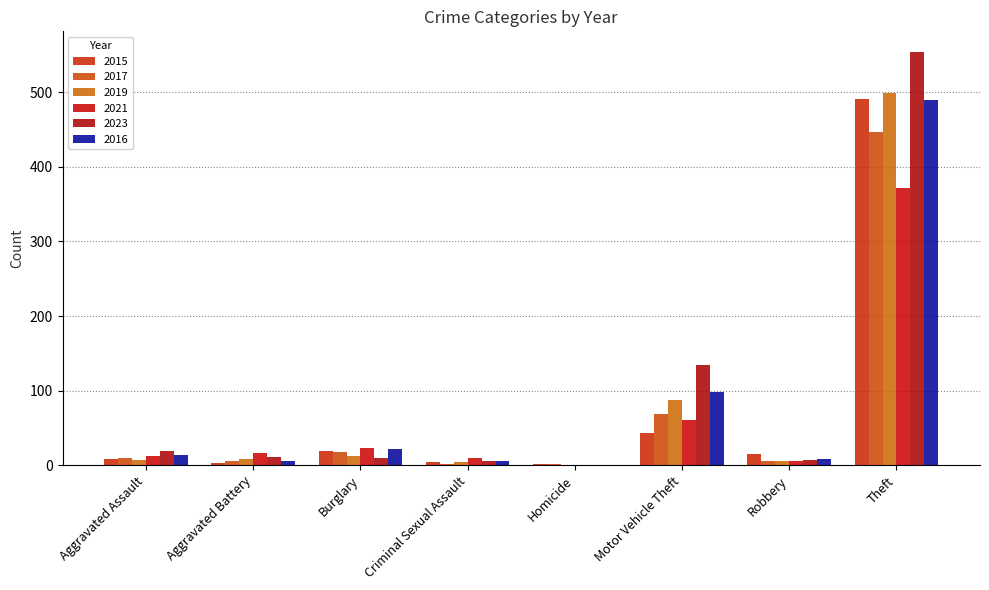

At which category is the sum across all series the highest?

Theft